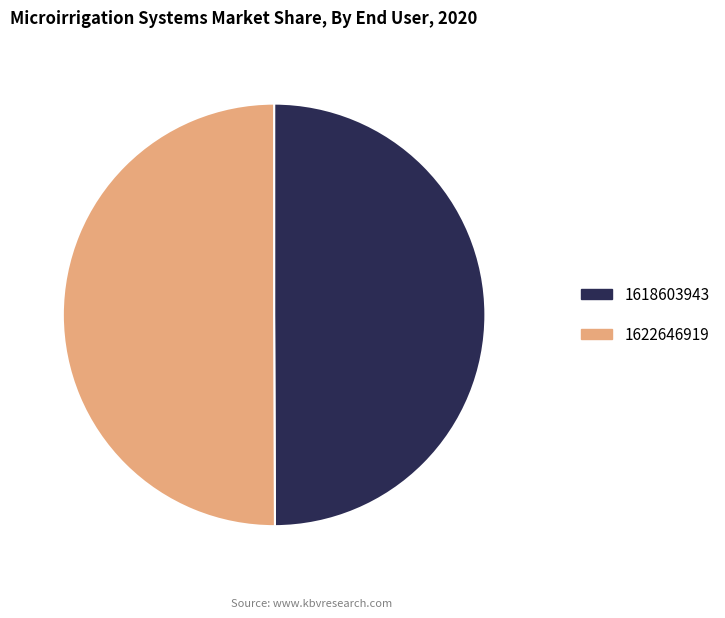

How many segments does this pie chart have?

2